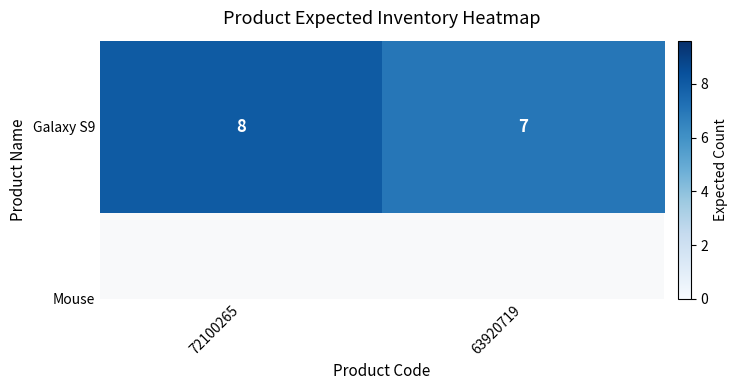

What is the difference between the maximum and minimum values?

1